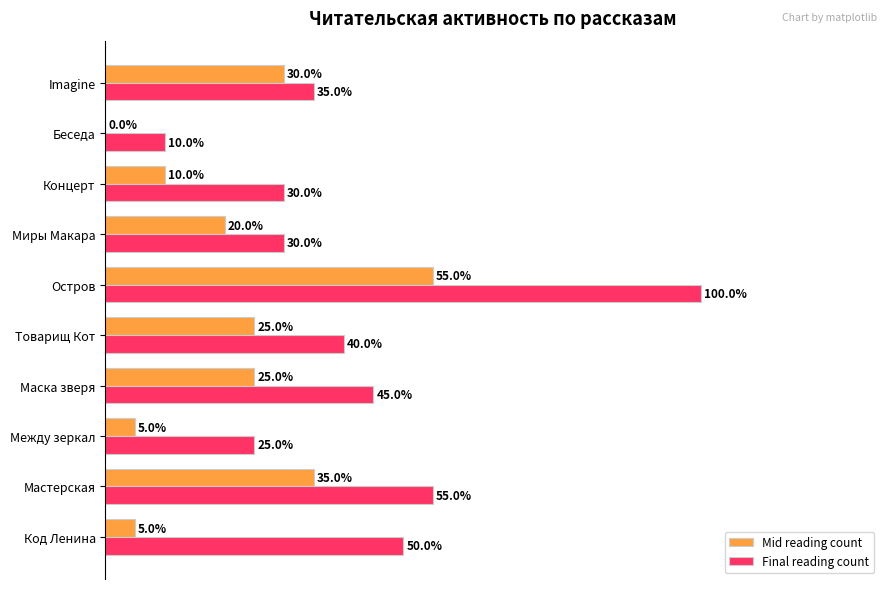

Which series has the largest total across all categories?

Final reading count